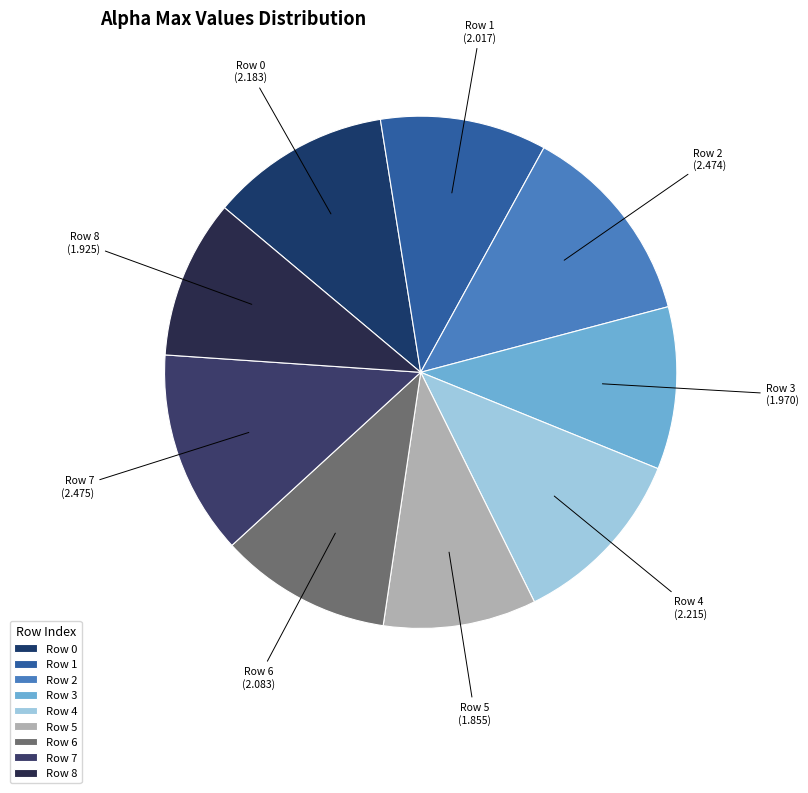

Is there a majority slice in this chart?

No